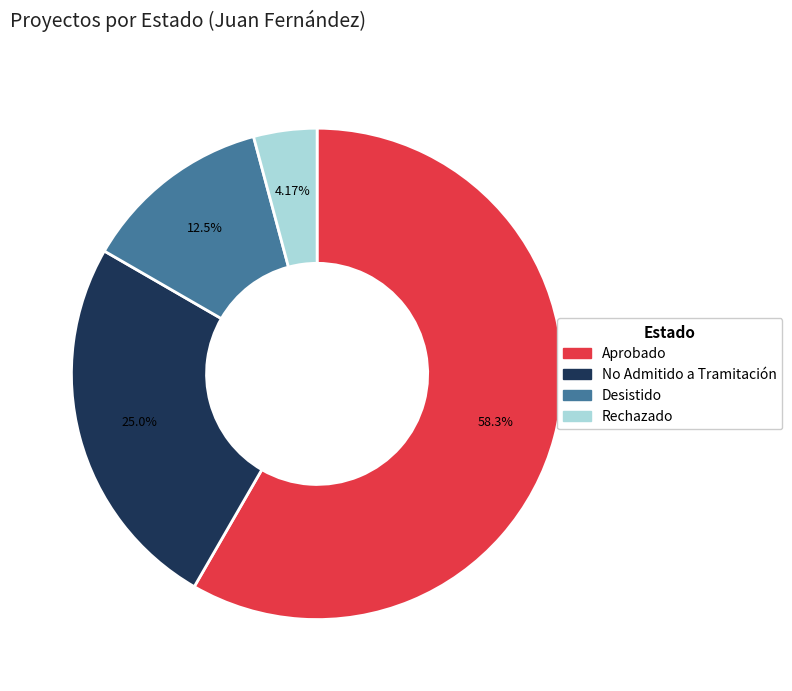

What percentage is the No Admitido a Tramitación slice, to the nearest percent?

25%